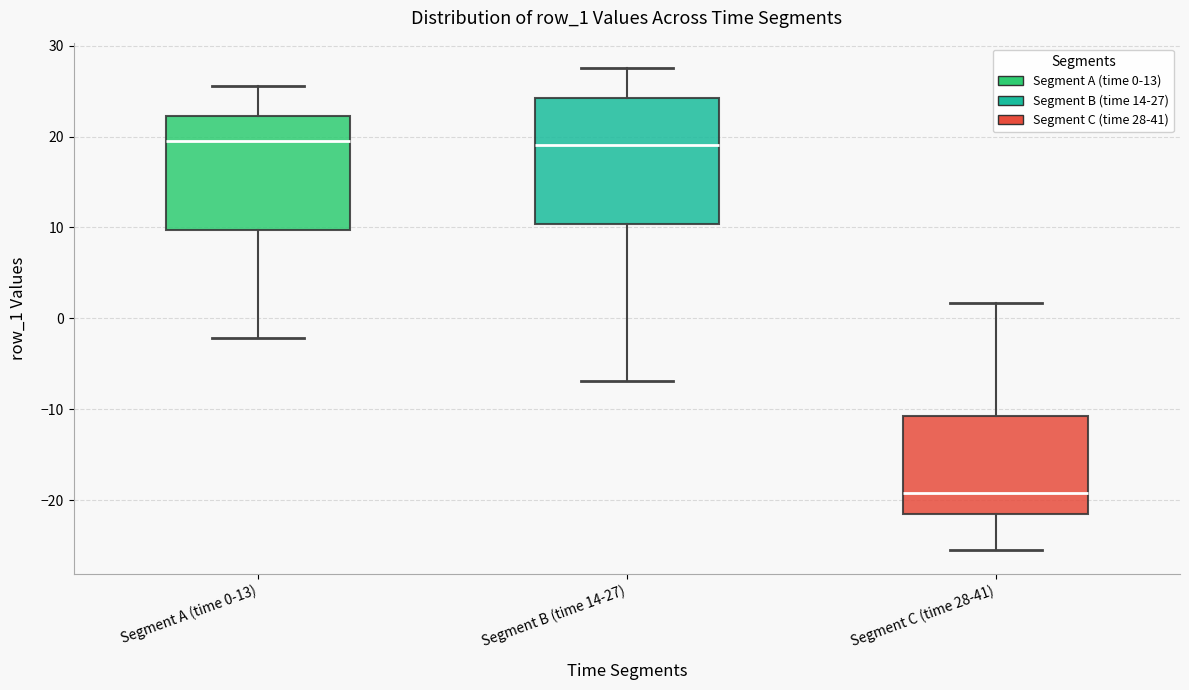

Which box is the tallest, from its lower edge to its upper edge?

Segment B (time 14-27)